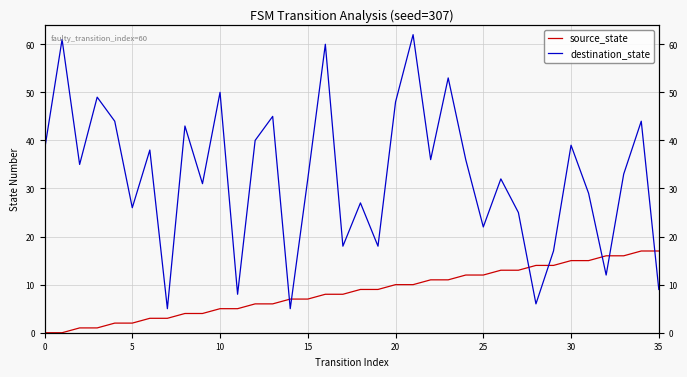

What is the average value of the destination_state series?

33